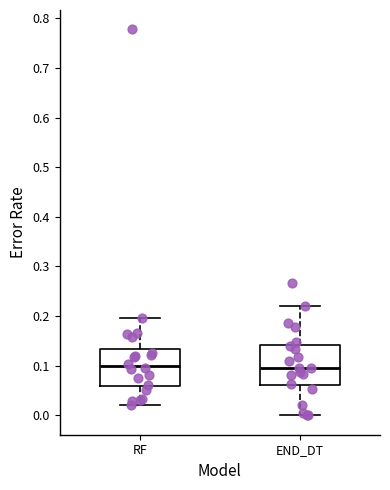

Reading left to right, read every box against the y-axis: the position of its median line, the range the box covers, and the ends of its whiskers. The values are not printed on the chart, so give them approximately, as read against the axis.

RF: median 0.10, box 0.06 to 0.13, whiskers 0.02 to 0.20
END_DT: median 0.10, box 0.06 to 0.14, whiskers 0.00 to 0.22